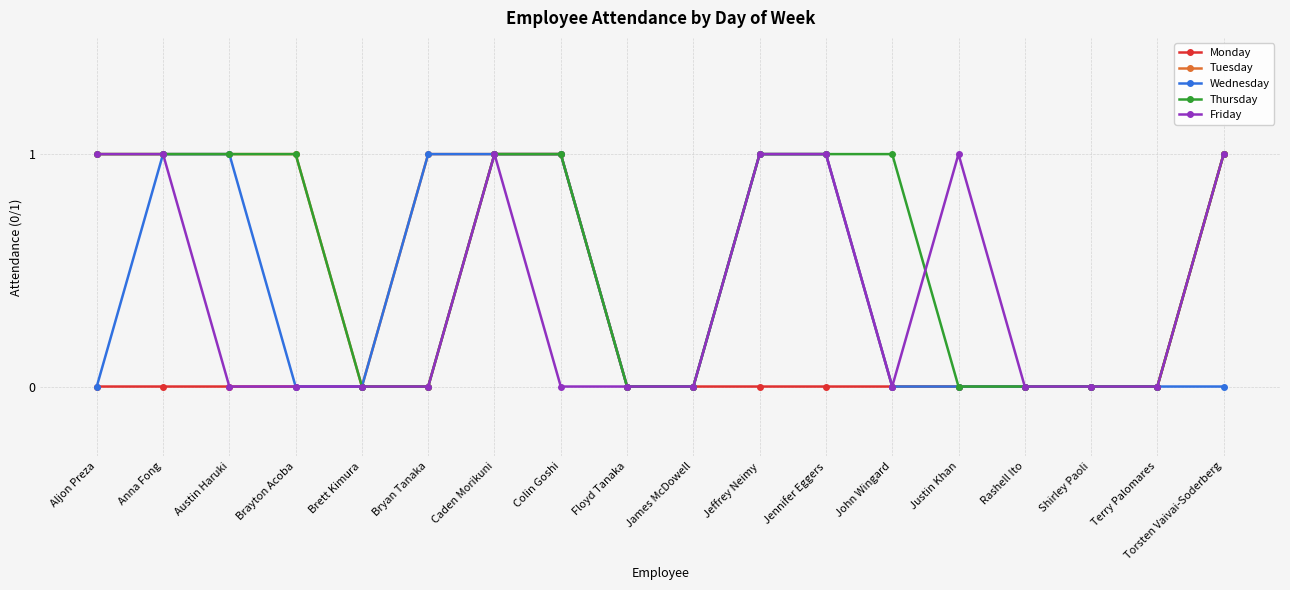

What is the label of the 4th point from the right?

Rashell Ito